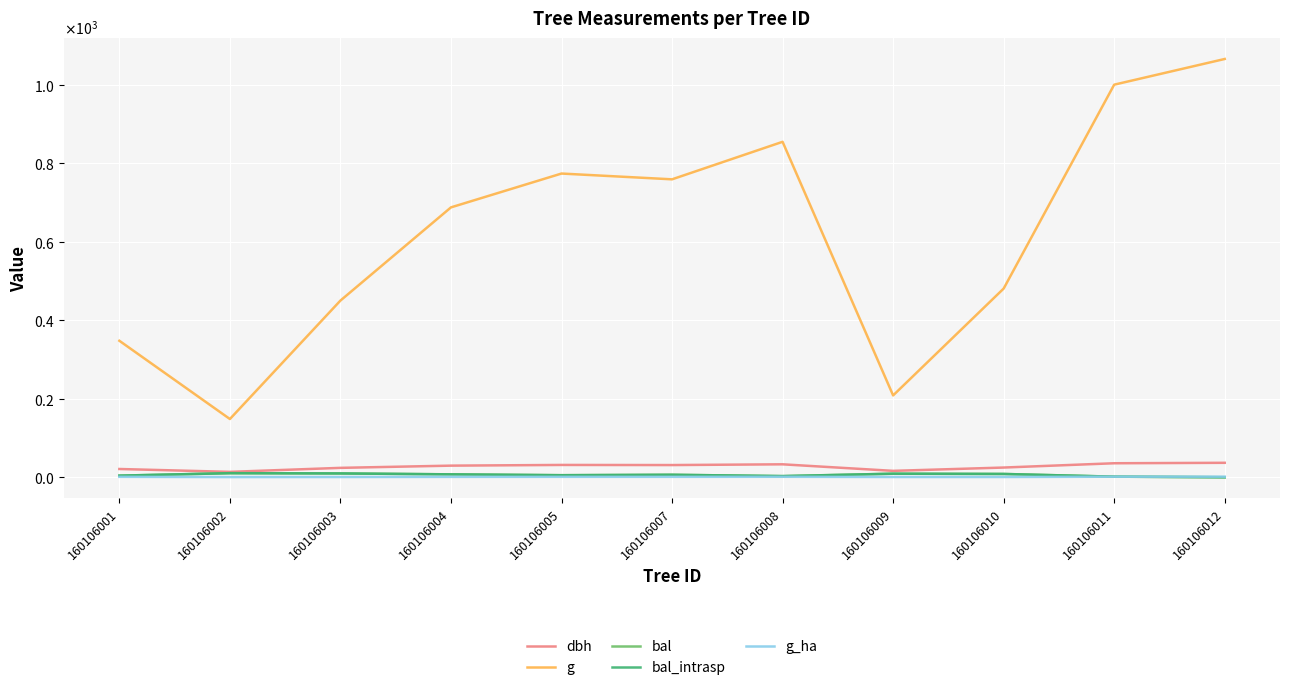

What is the difference between the g values at 160106005 and 160106003?

323.9